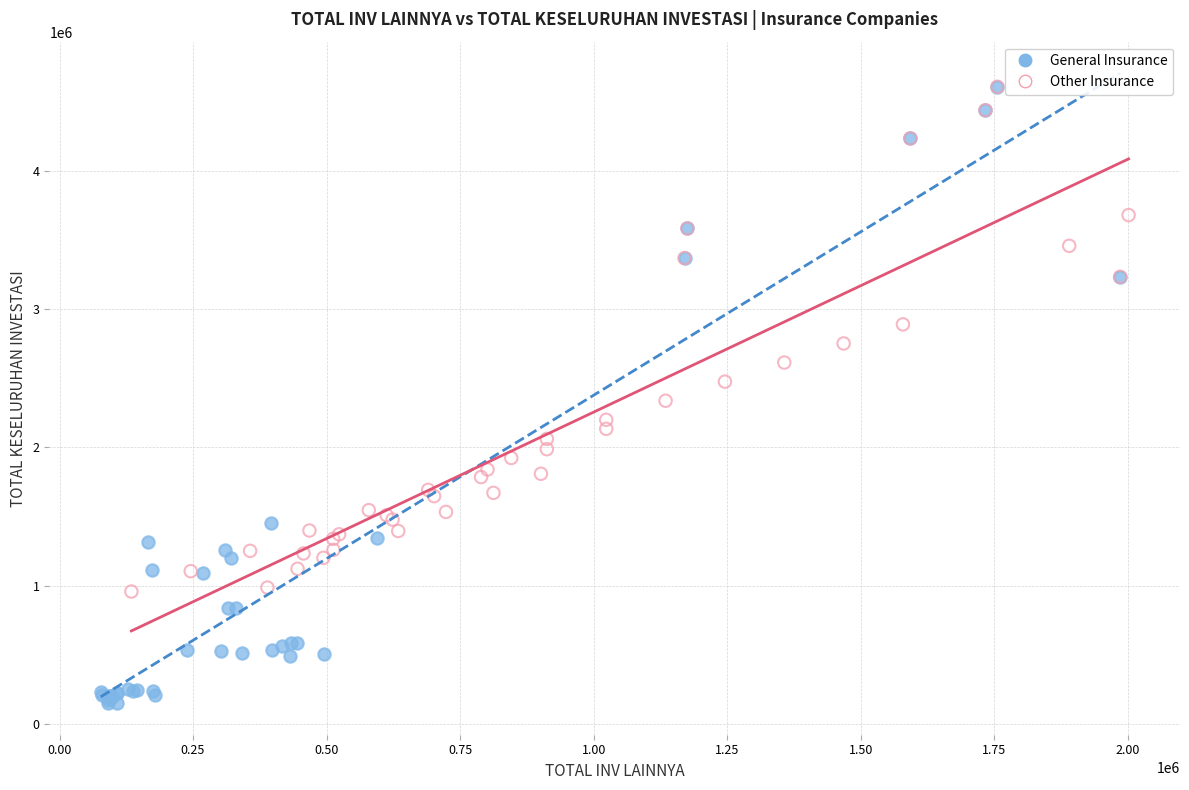

Which series has the largest Y range (max minus min)?

General Insurance